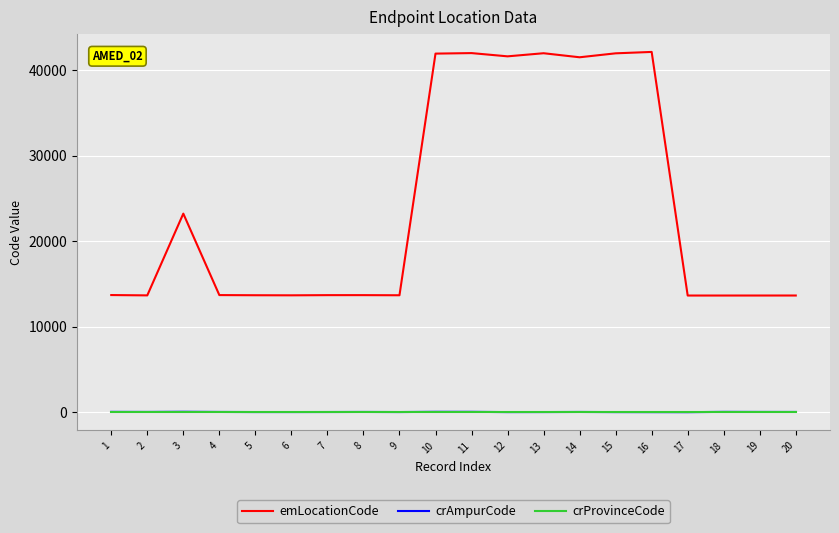

How many distinct data groups are displayed?

3